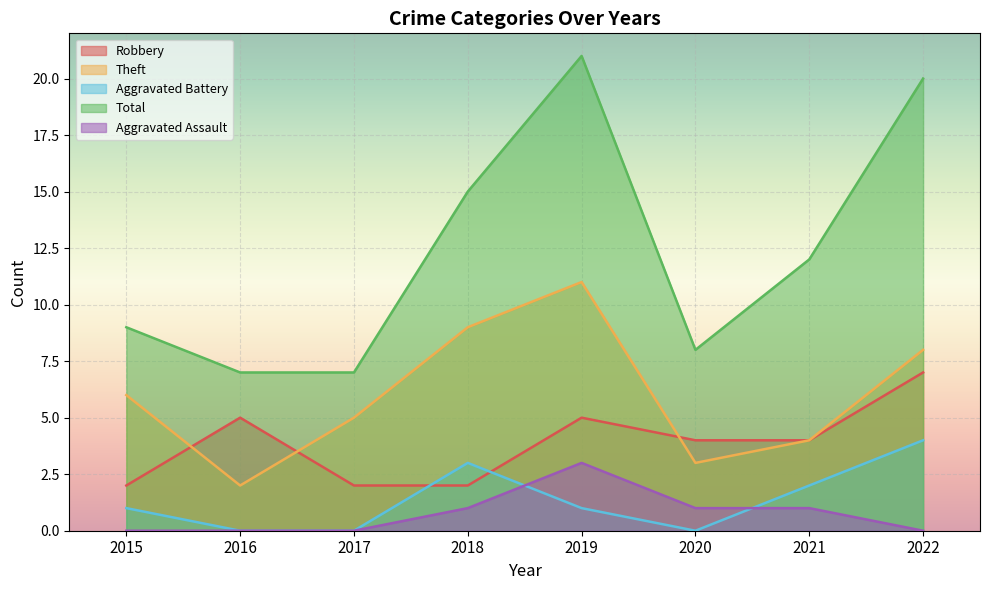

True or false: Aggravated Battery and Total cross at least once.

False